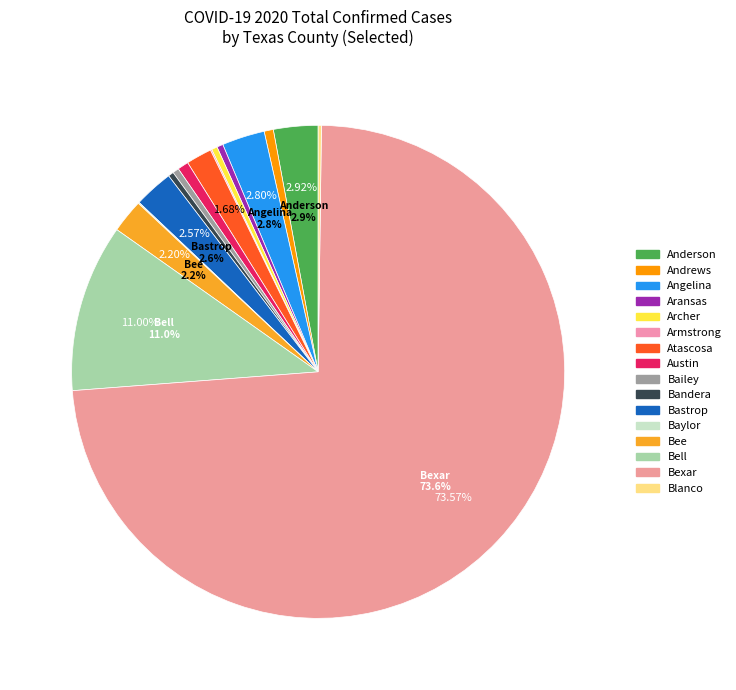

What portion of the pie excludes Austin?

99.3%